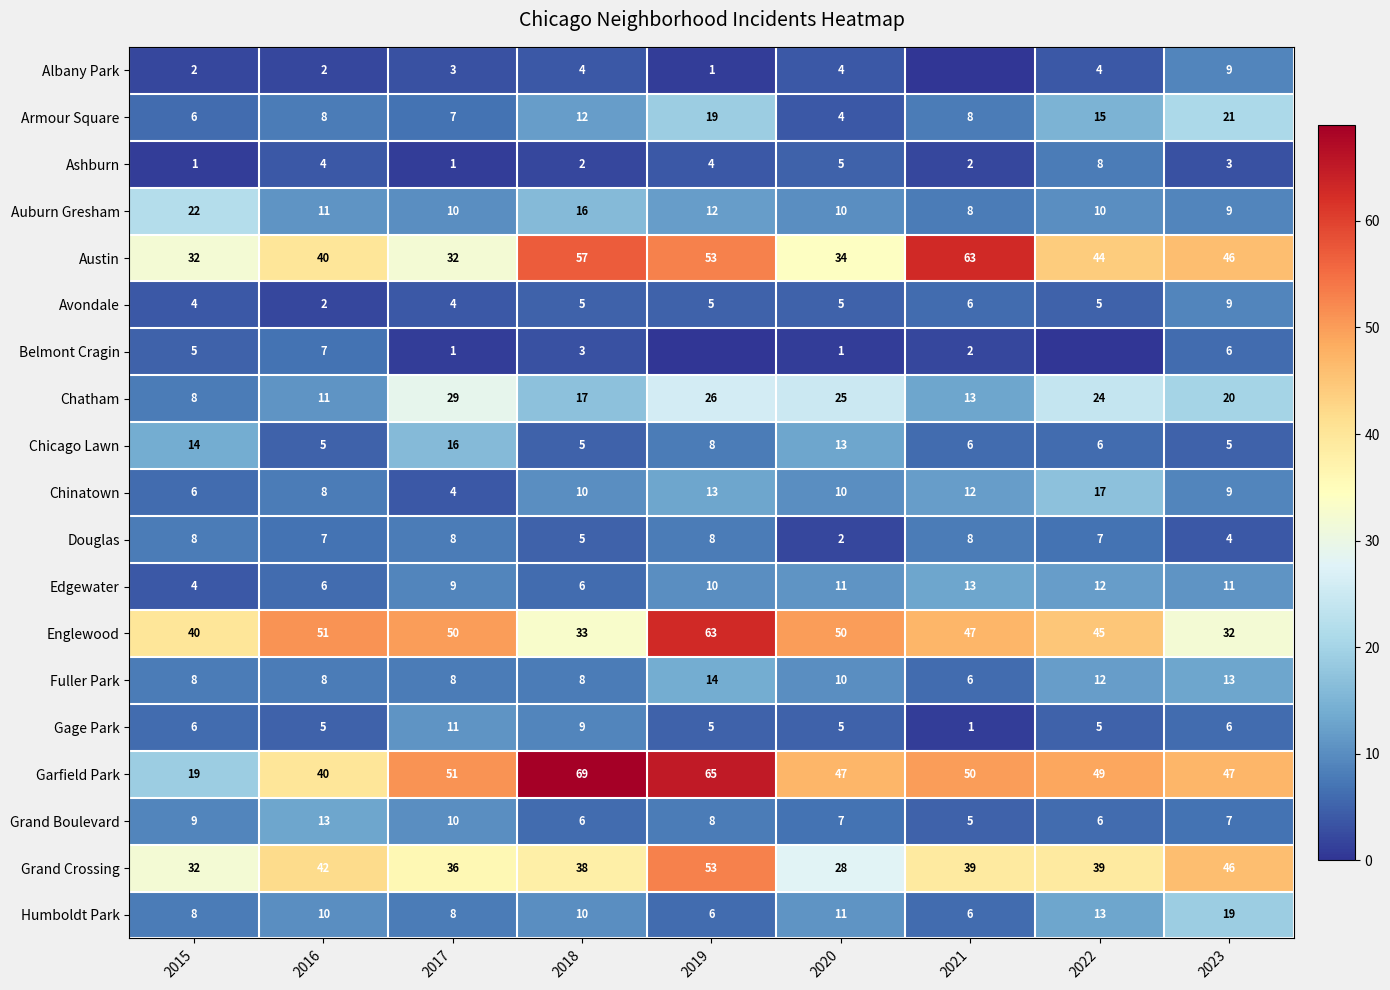

At which label does Chatham first exceed 20?

2017